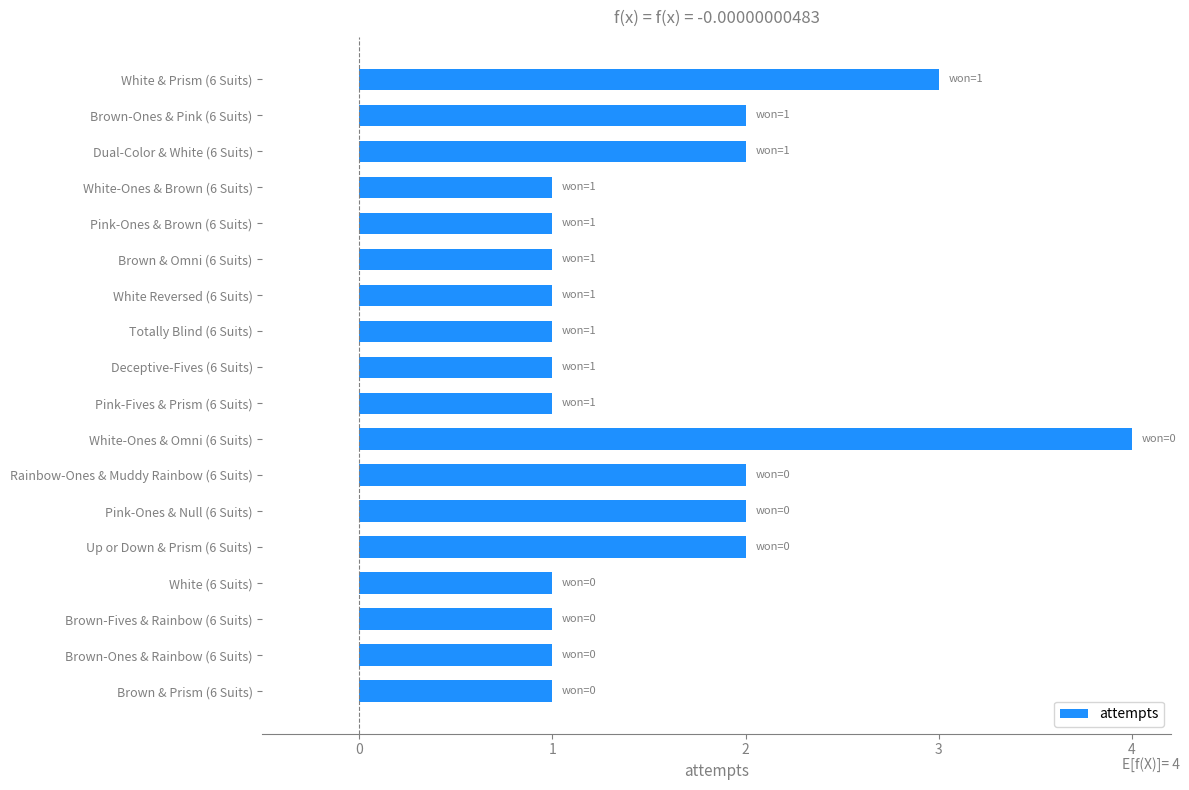

What is the change in value from White-Ones & Brown (6 Suits) to Pink-Ones & Null (6 Suits)?

+1